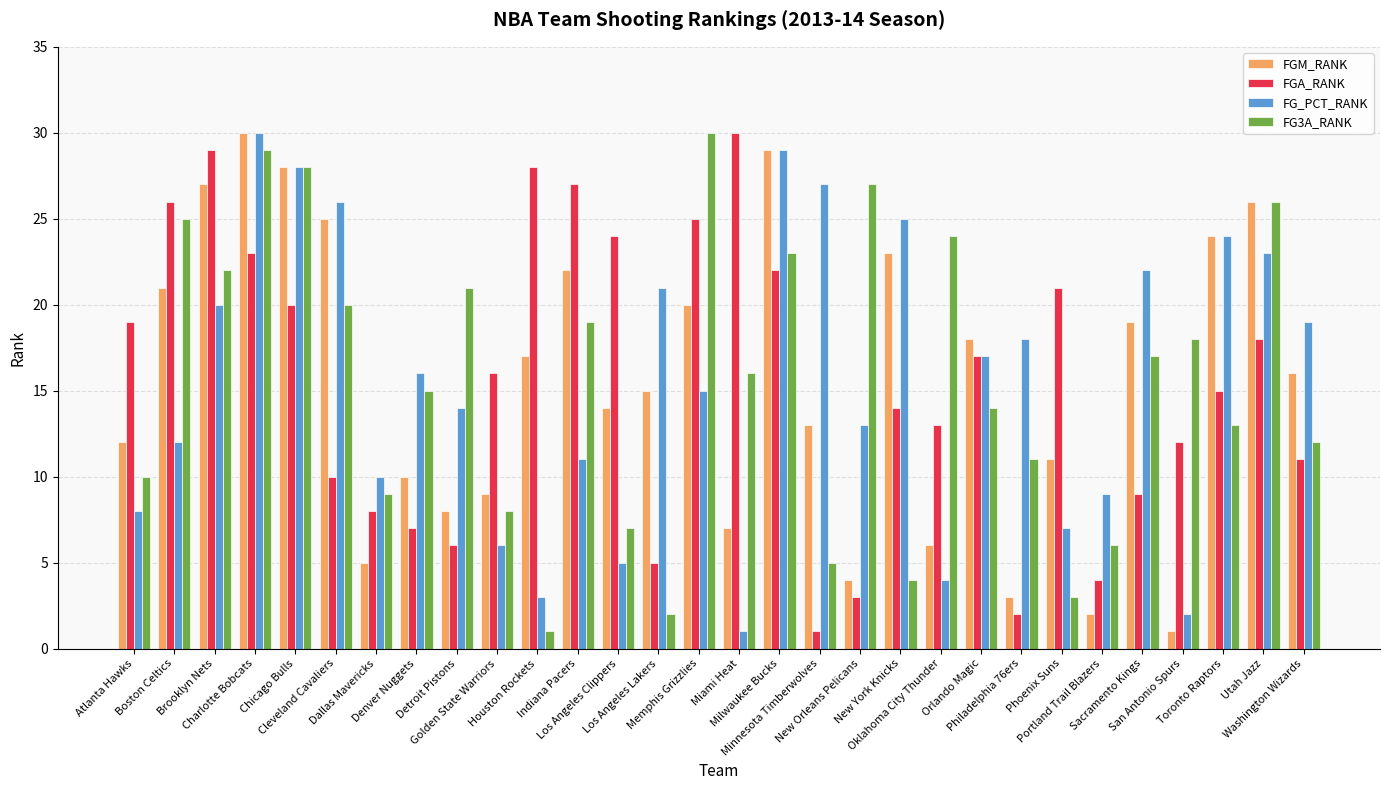

How many values in the FG3A_RANK series are below 16?

15